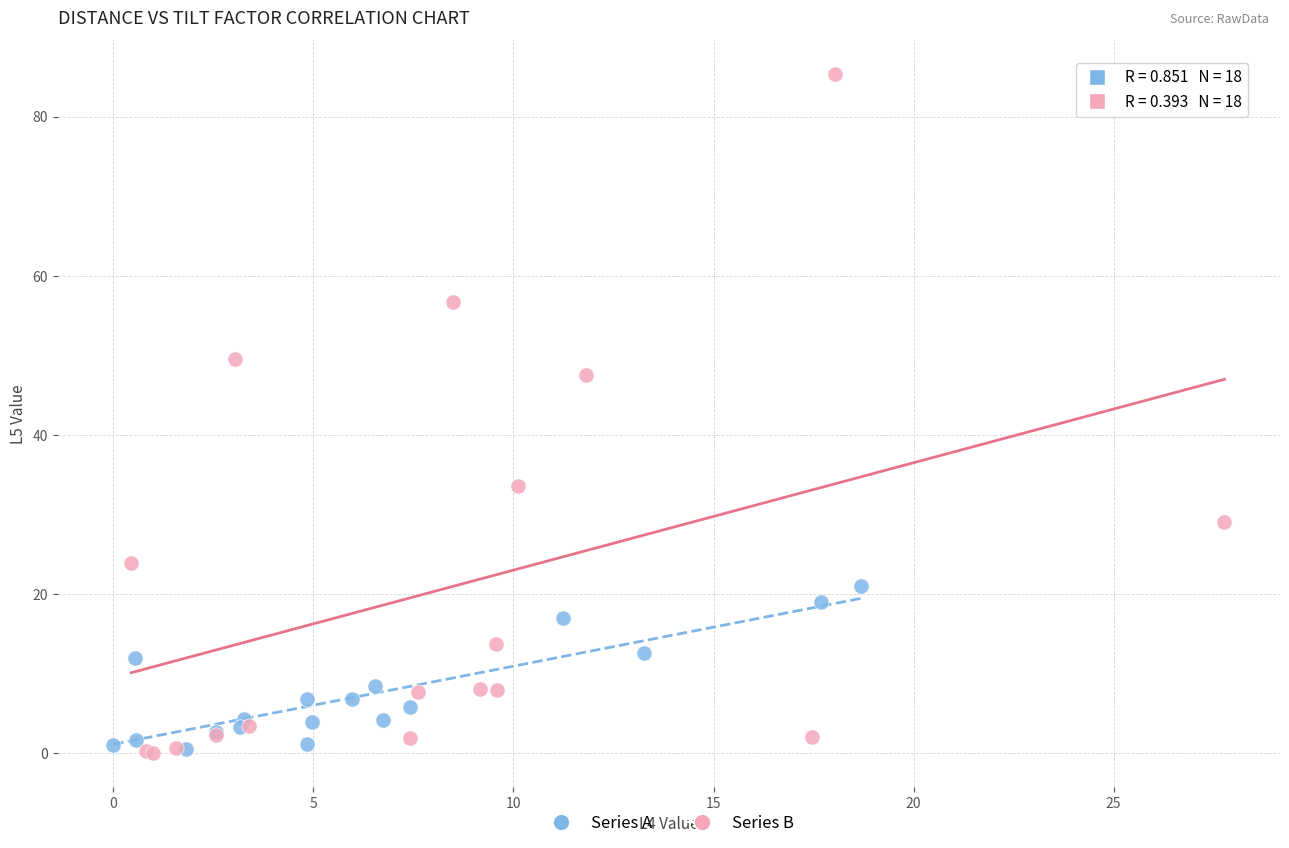

Which series has the widest spread of Y values?

Series B